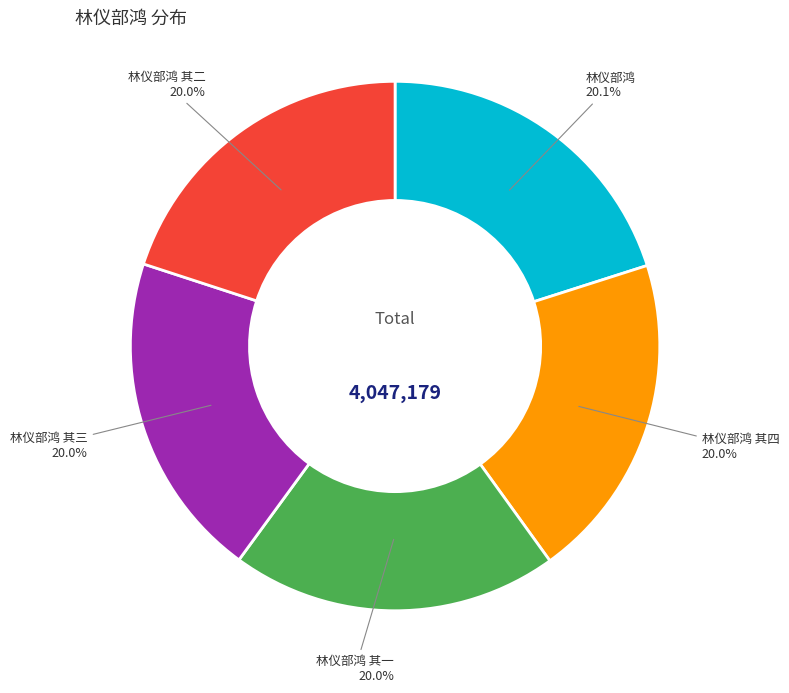

Does any single category account for the majority?

No